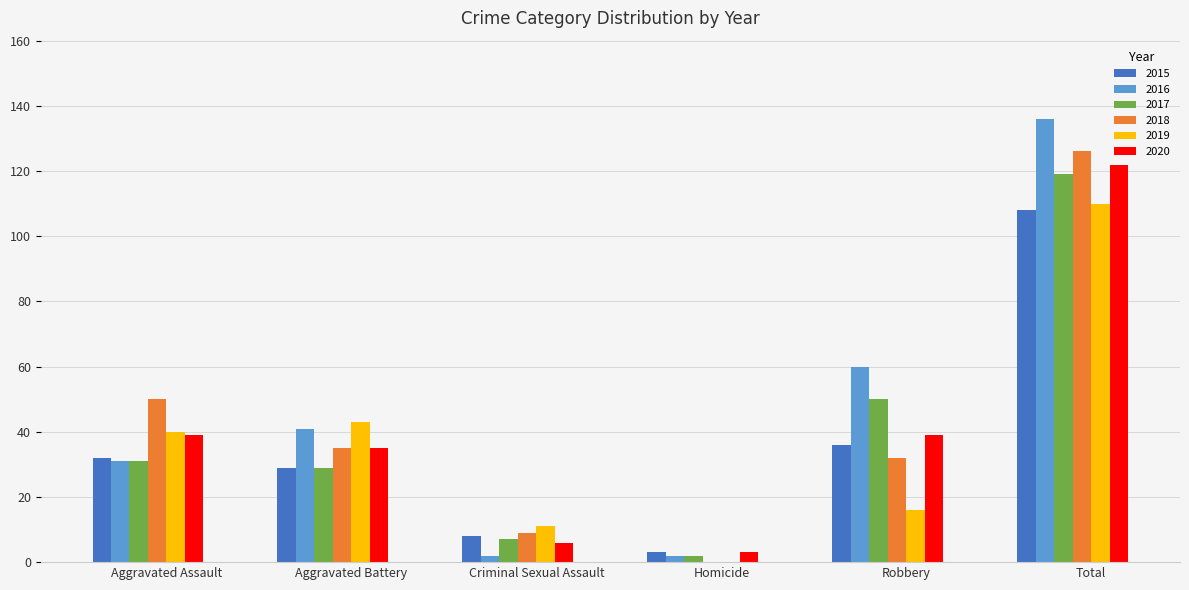

Reading right to left, transcribe all the data shown in this chart.

2015: 108	36	3	8	29	32
2016: 136	60	2	2	41	31
2017: 119	50	2	7	29	31
2018: 126	32	0	9	35	50
2019: 110	16	0	11	43	40
2020: 122	39	3	6	35	39